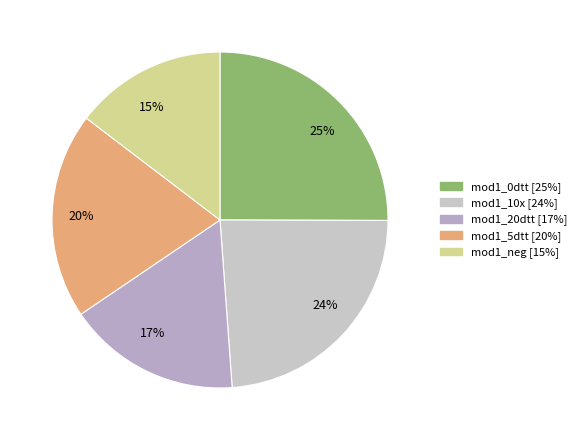

Is there a majority slice in this chart?

No